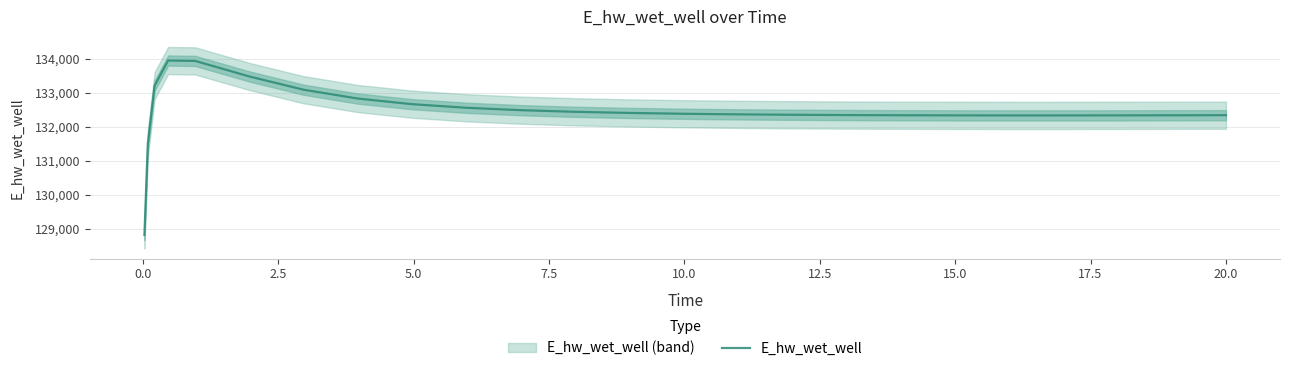

What is the minimum value for E_hw_wet_well?

128820.1